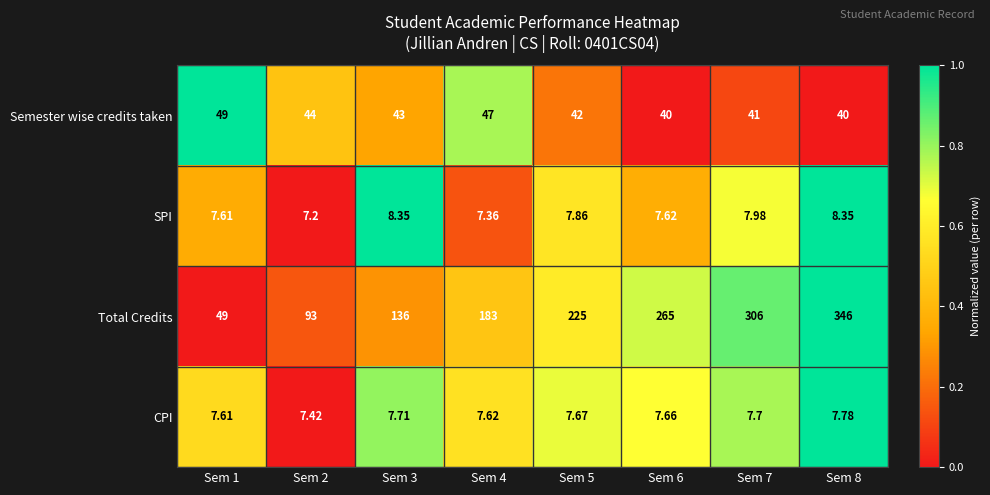

How many data points does each series have?

8